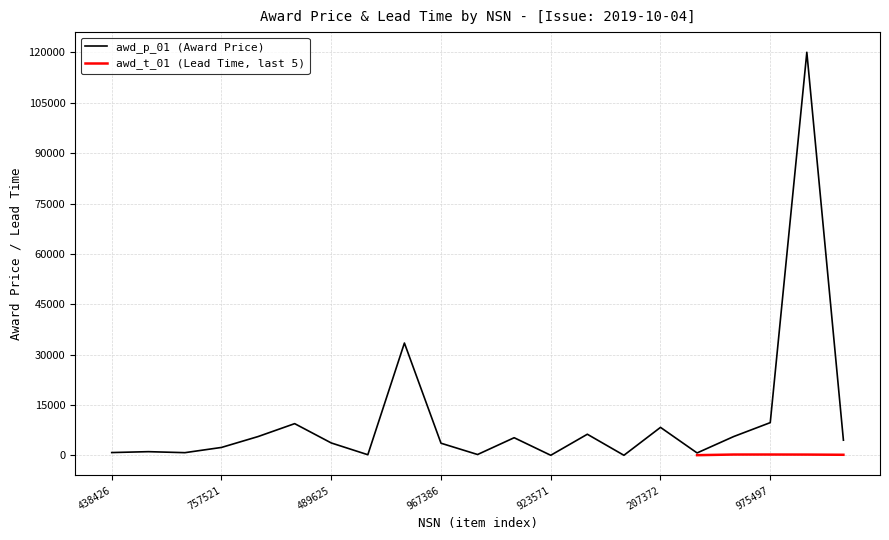

What is the value of the 4th point from the left?

2338.4